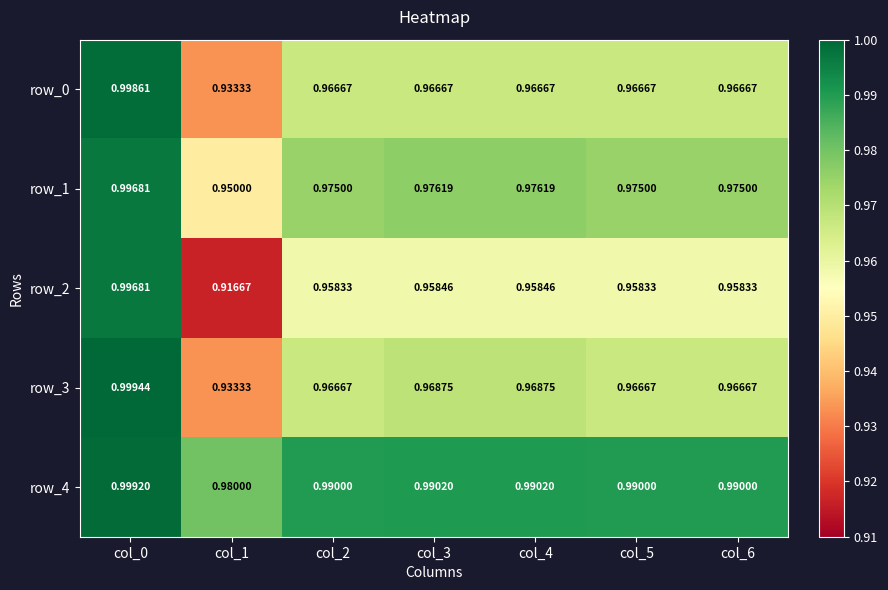

Is the value of row_1 at col_4 greater than the value of row_4 at col_2?

No